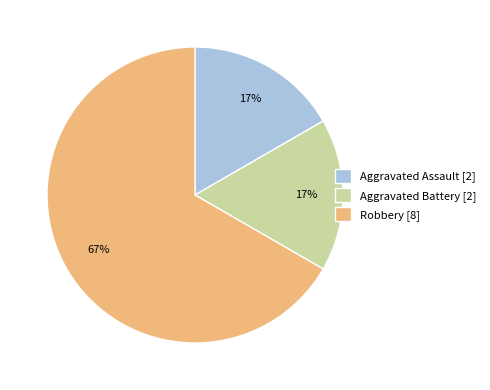

Between Aggravated Assault [2] and Robbery [8], which is larger?

Robbery [8]